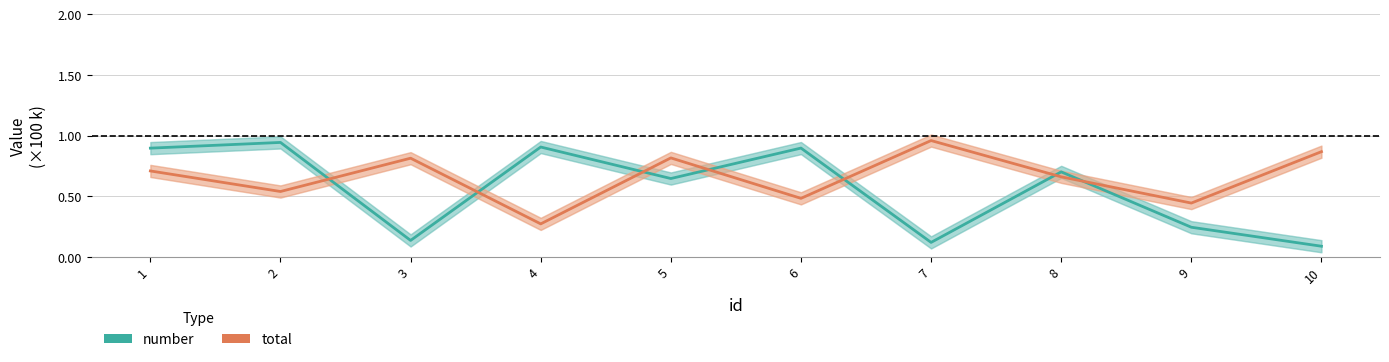

How many times do total and number cross each other?

7